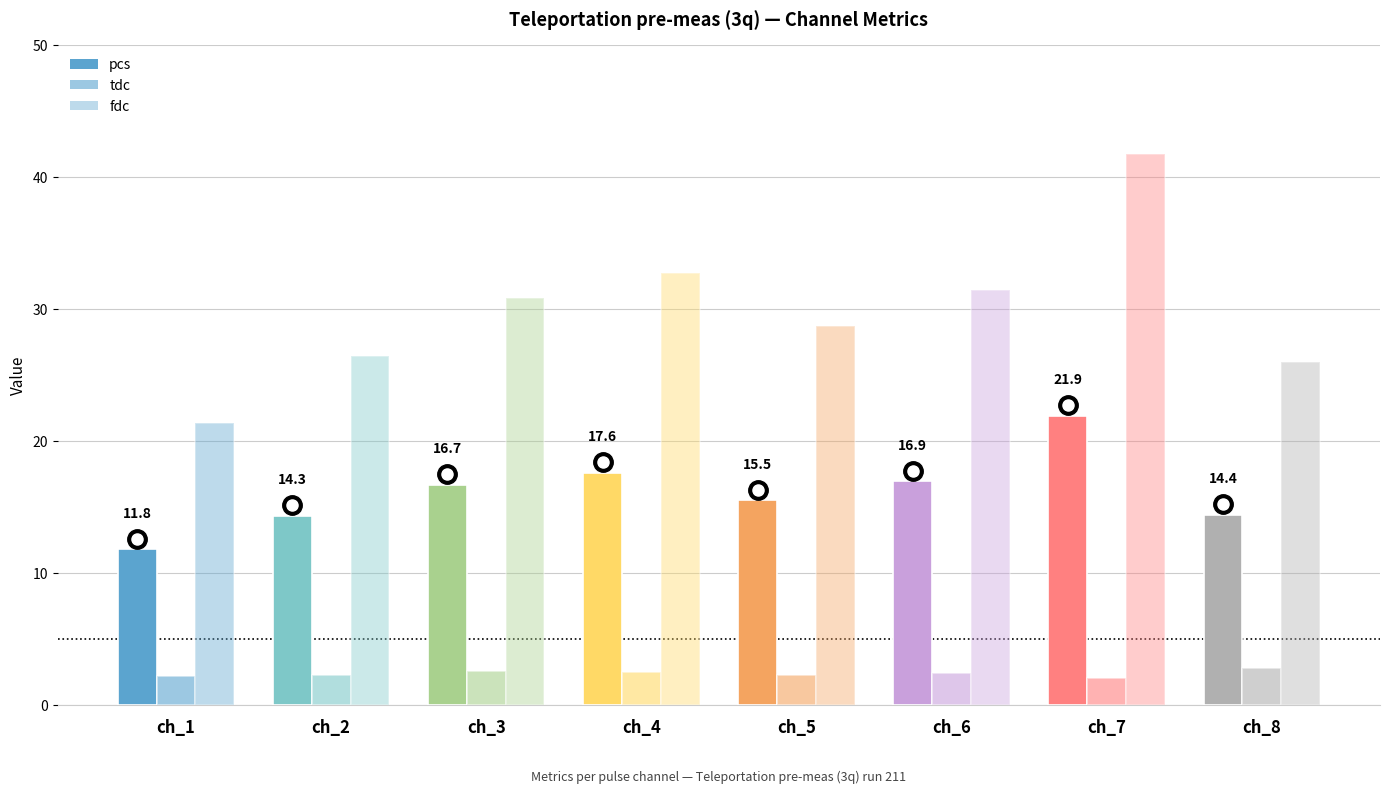

What is the maximum value shown in the chart?

41.8